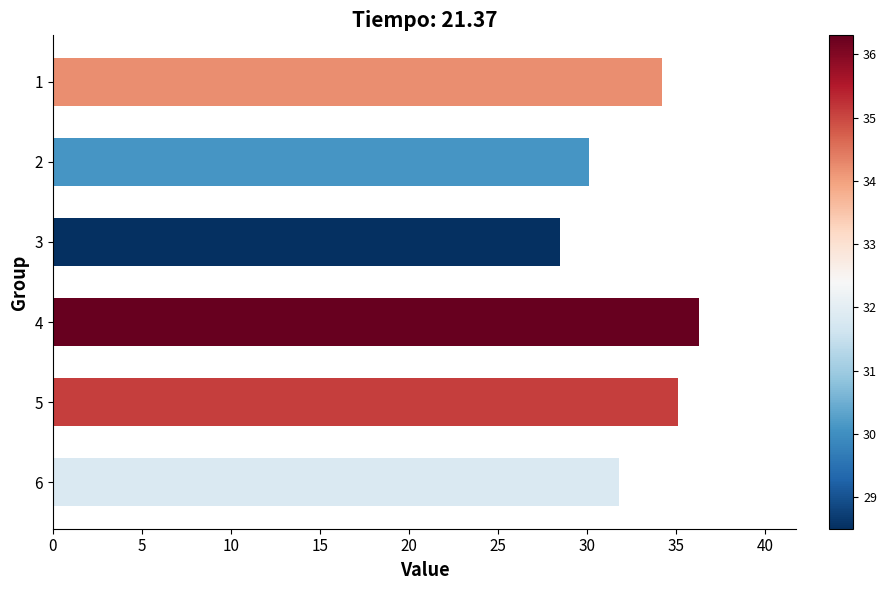

List the labels in order of value, smallest first.

3, 2, 6, 1, 5, 4